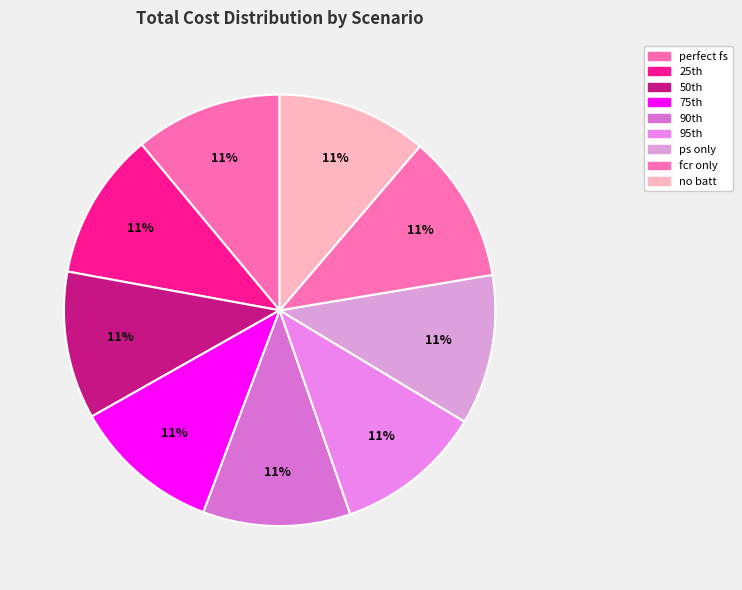

To the nearest percent, what percentage of the pie is ps only?

11%